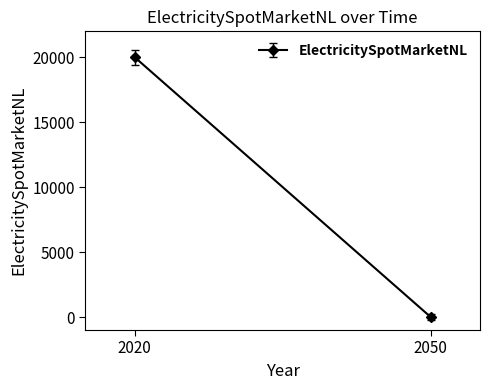

Reading left to right, what are all the values shown in this chart?

20000	0